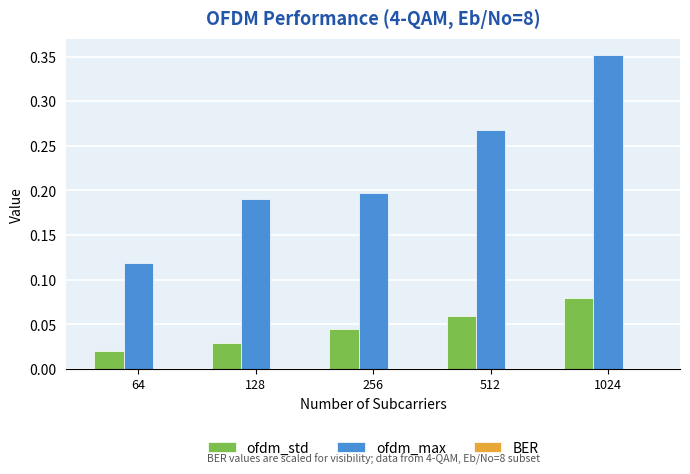

Is it true that ofdm_std equals 0.1 at 256?

False